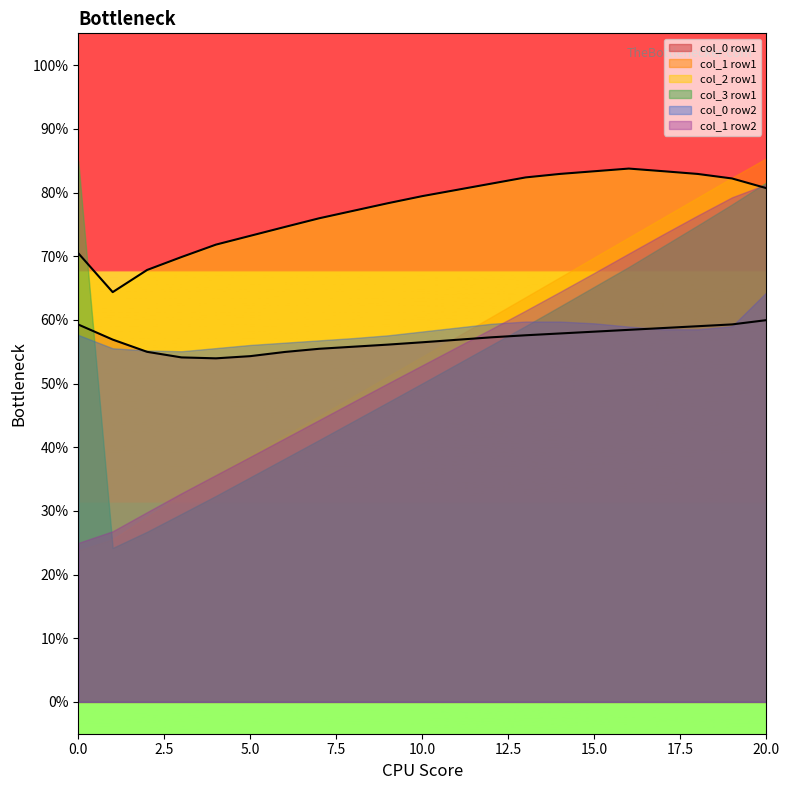

The value of col_3 at 1 is 135.2. True or false?

False